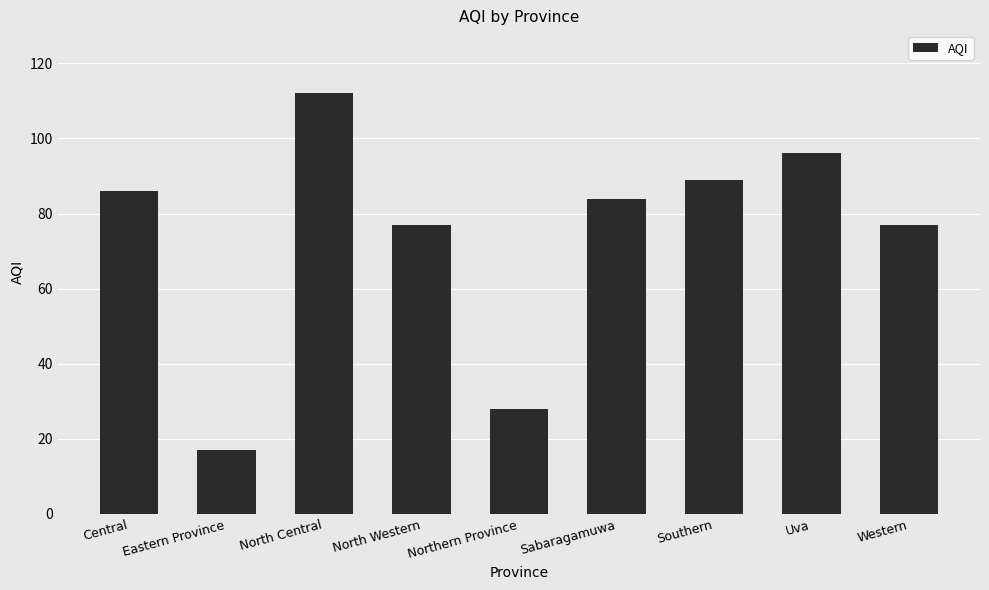

Is it true that the value at Northern Province is 16?

False